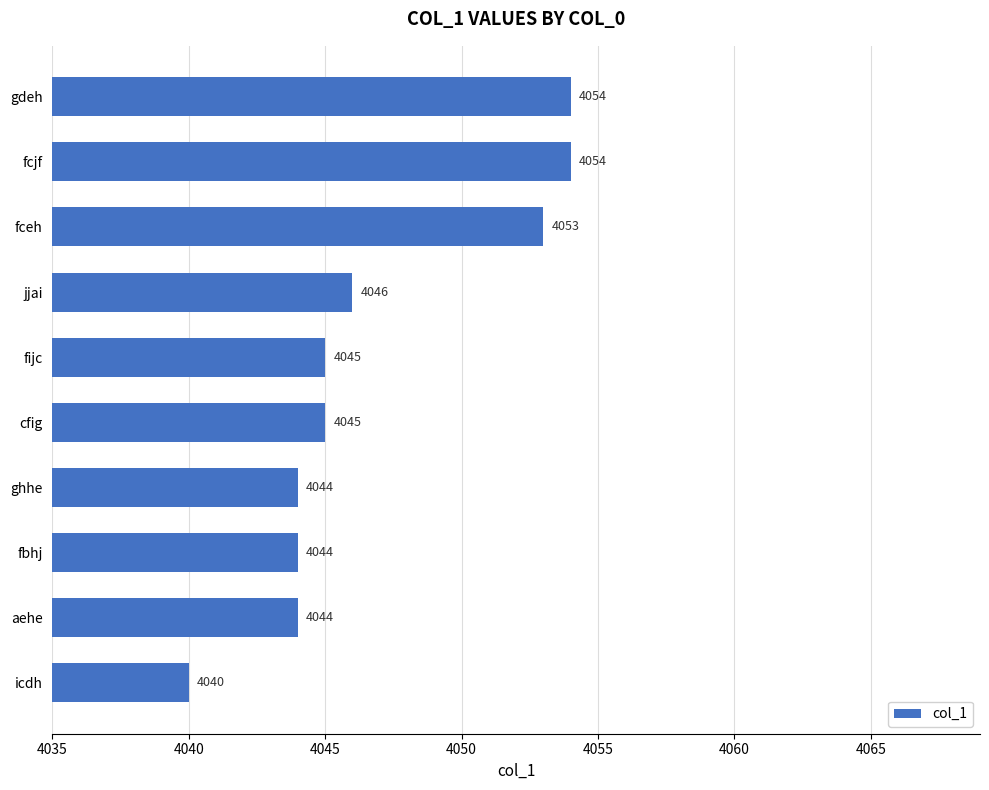

What is the average value?

4047